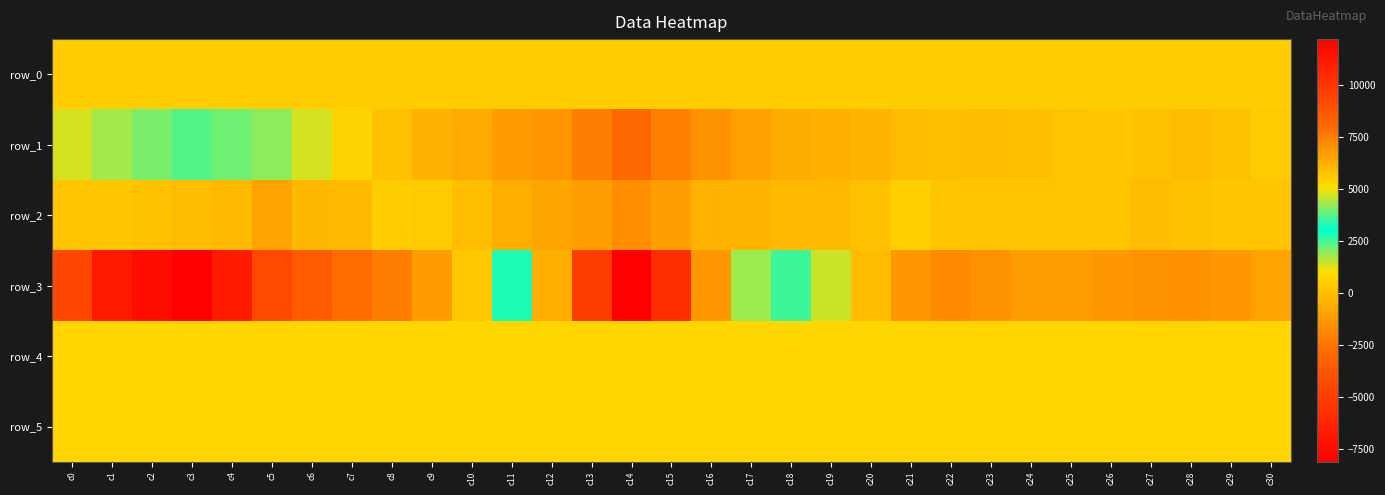

Between c5 and c14, which is larger?

c14